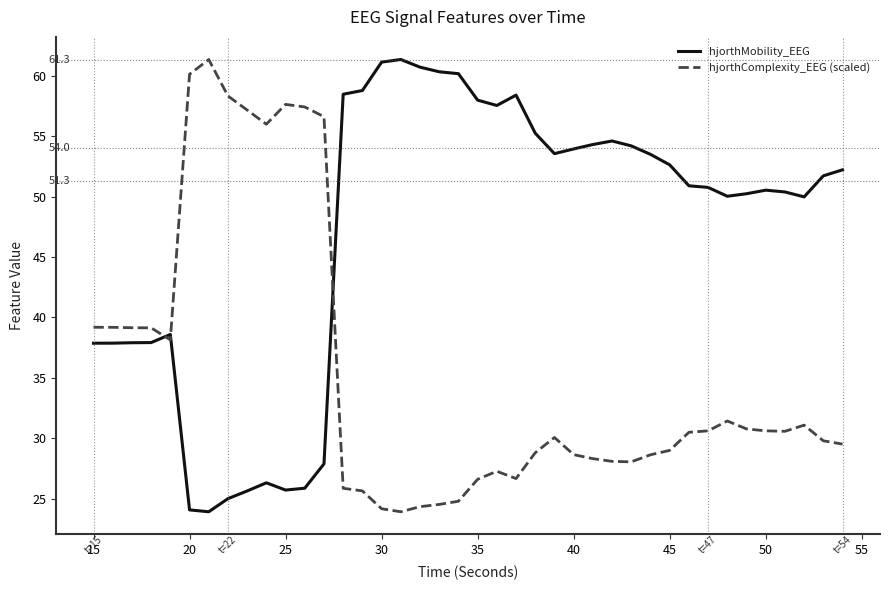

At how many categories does at least one series exceed 55?

19